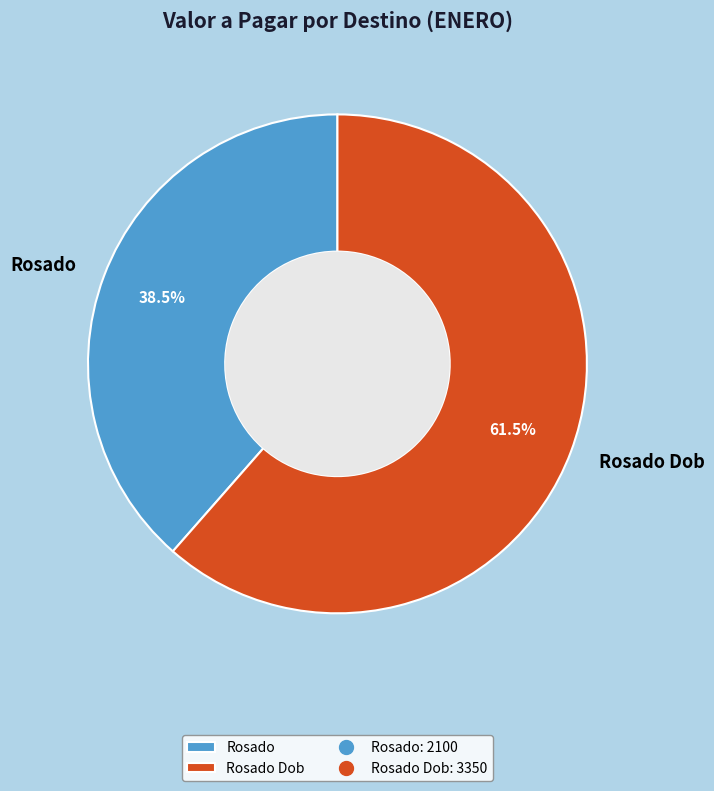

Which has a higher value, Rosado or Rosado Dob?

Rosado Dob